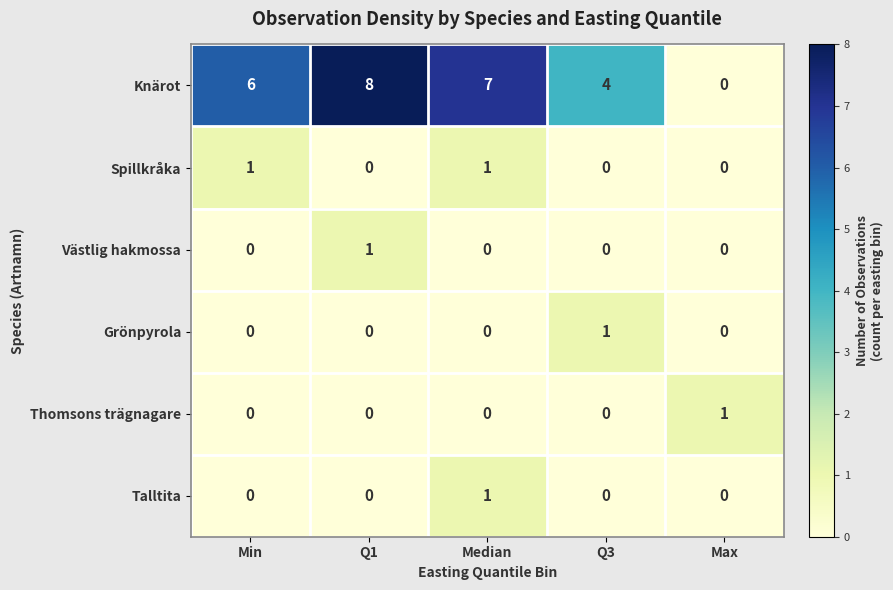

What is the maximum value shown in the chart?

8